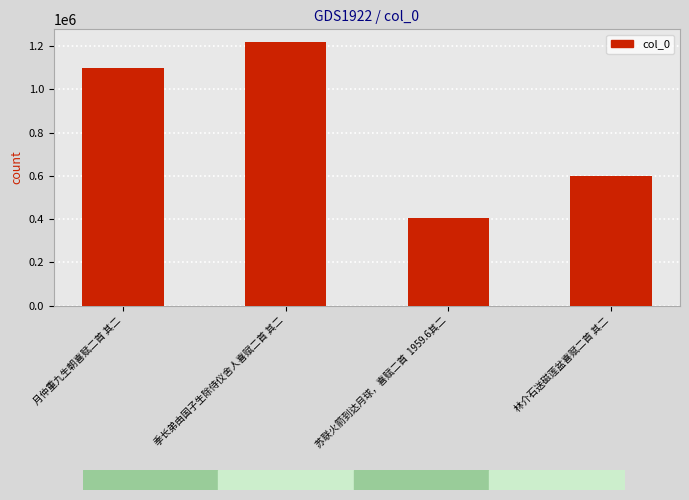

What is the minimum value shown in the chart?

405059